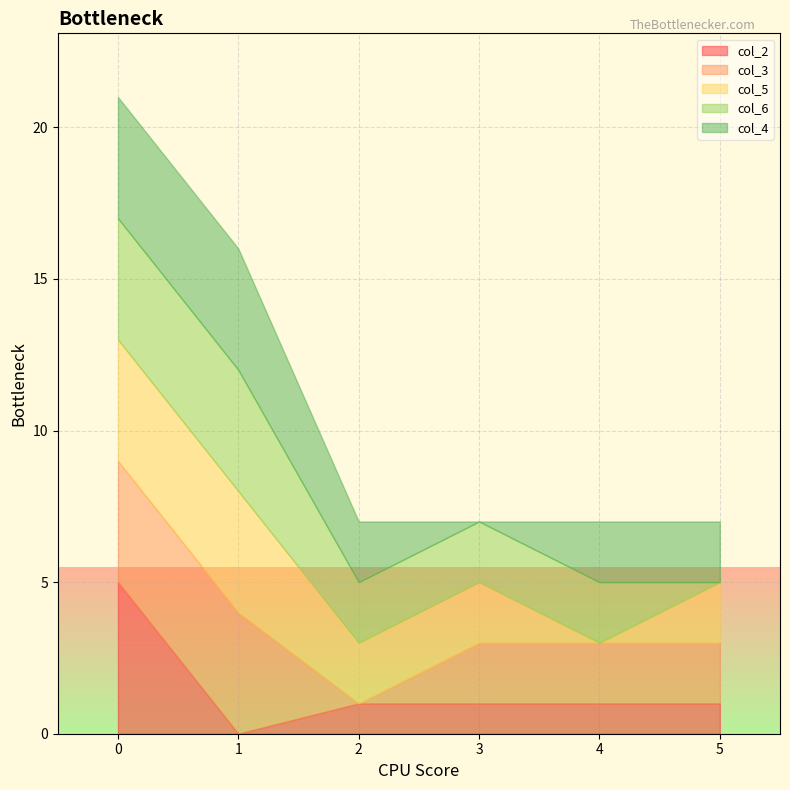

What is the difference between the second highest and second lowest values in the col_3 series?

2